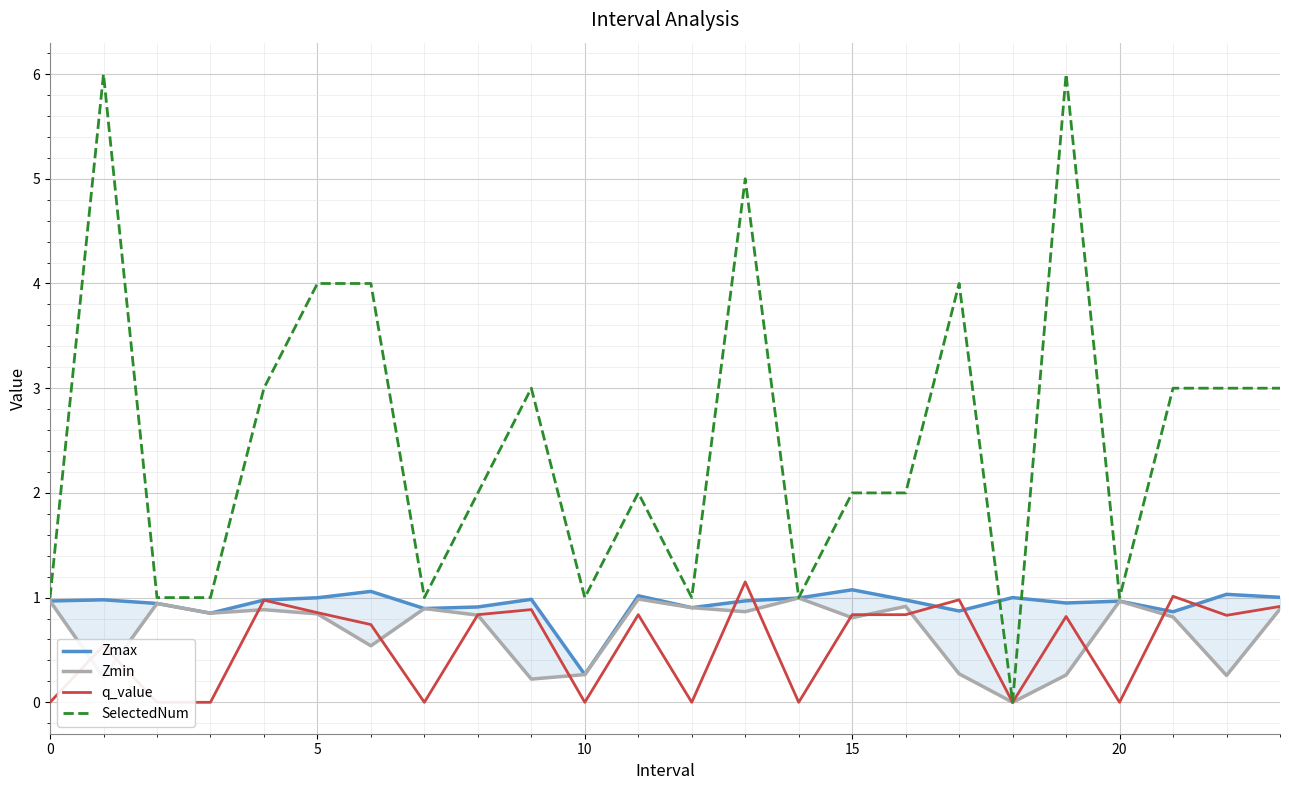

At which label does q_value reach its peak?

13